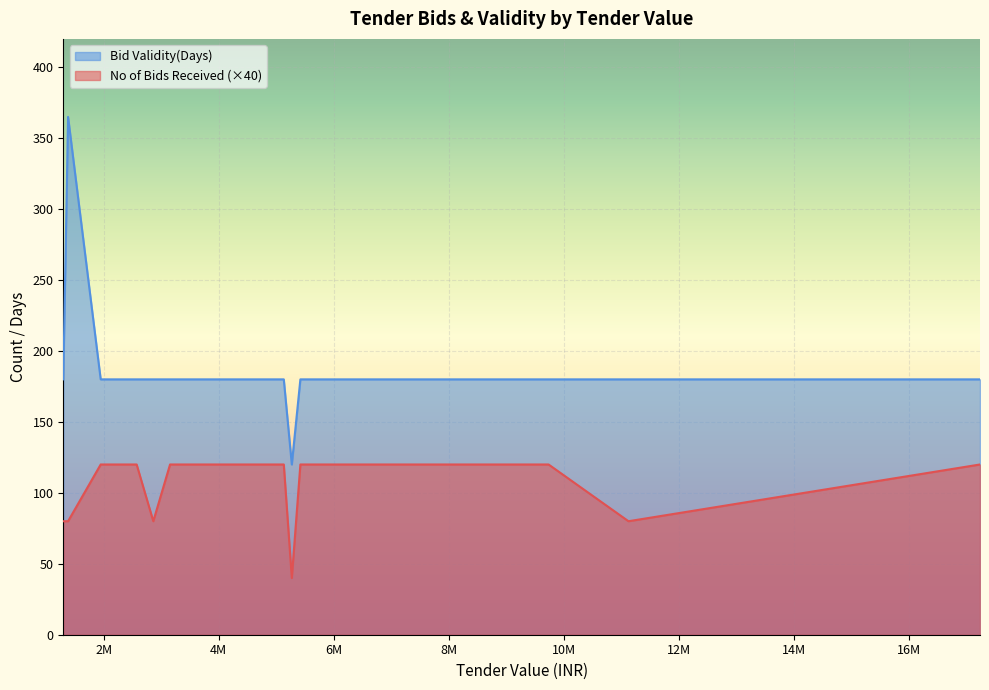

What is the sum of the No of Bids Received values at 17,22,89,108 and 5,13,13,827?

6